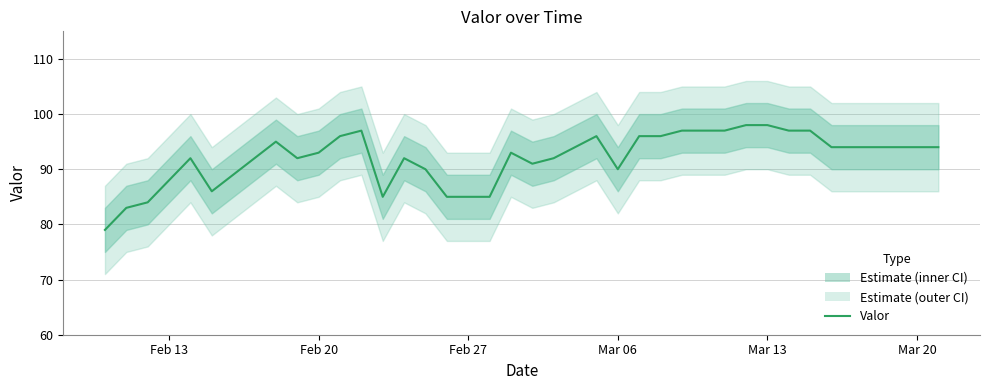

What is the average value?

92